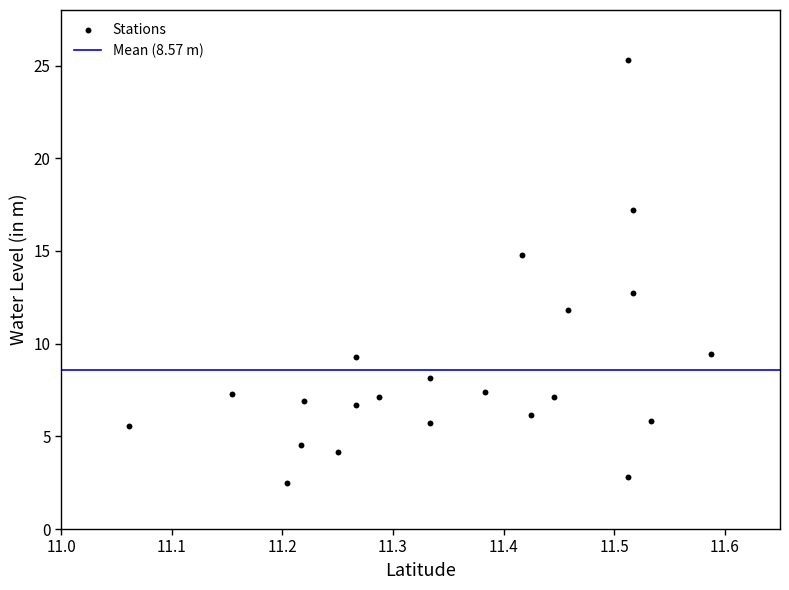

What is the range of X values (max minus min)?

0.5